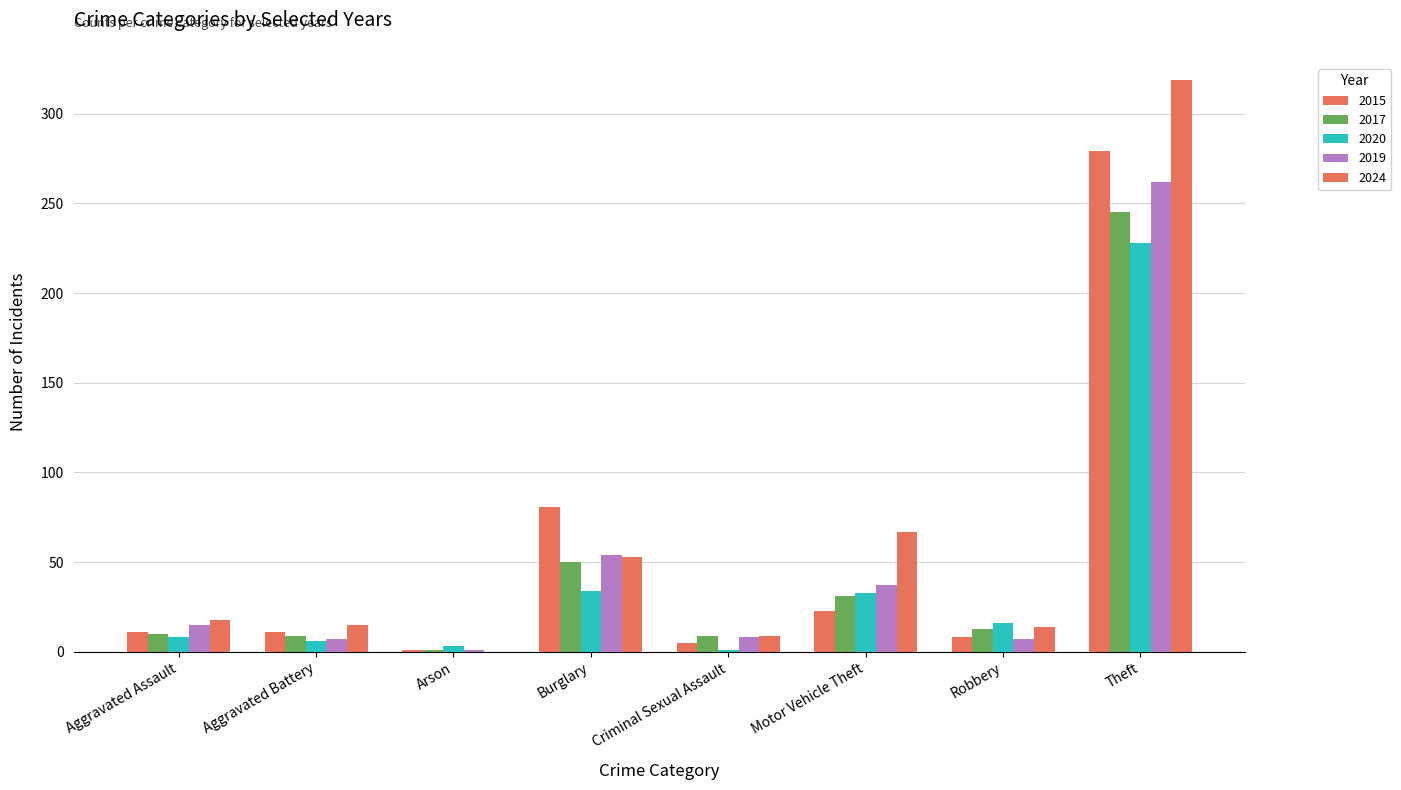

Which series has the largest range (max minus min)?

2024